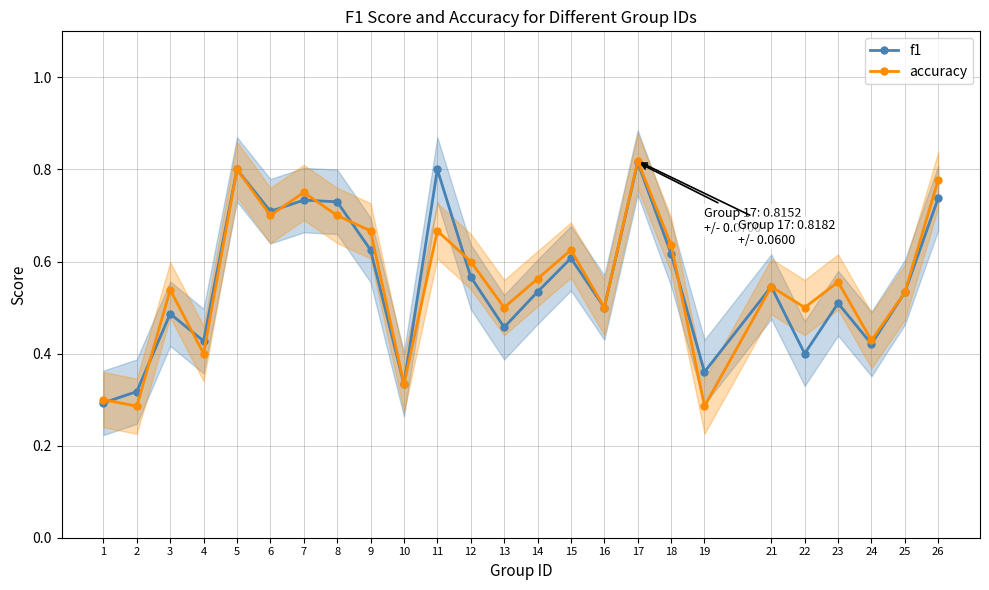

List the series in order of their peak value, lowest first.

f1, accuracy